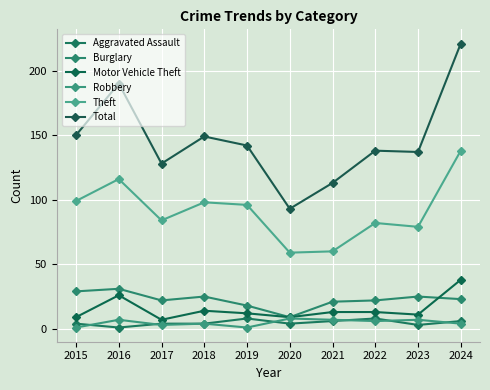

The value of Motor Vehicle Theft at 2024 is 61. True or false?

False